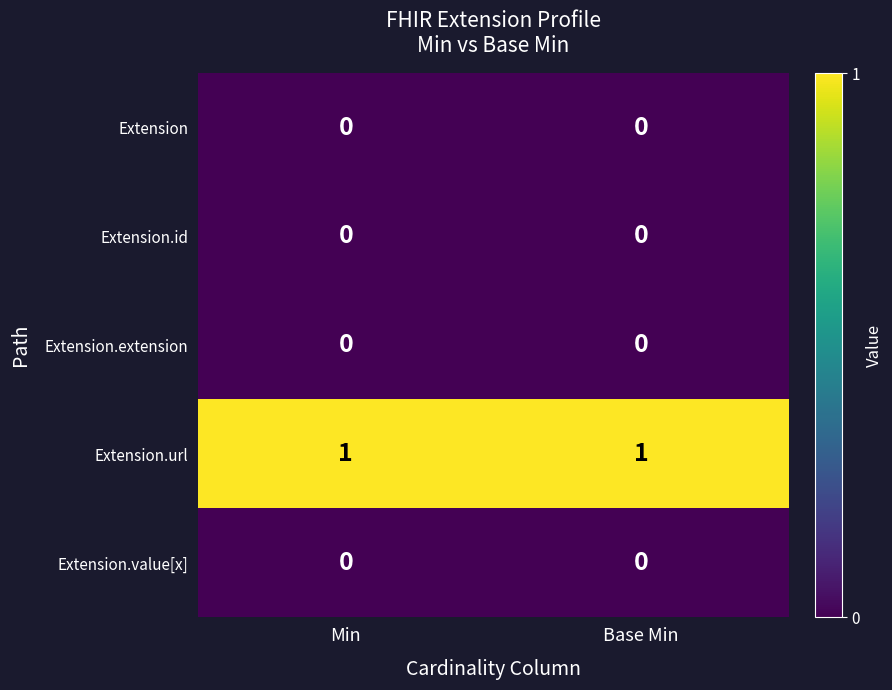

Reading left to right, list all the values displayed in this chart.

Extension: 0	0
Extension.id: 0	0
Extension.extension: 0	0
Extension.url: 1	1
Extension.value[x]: 0	0